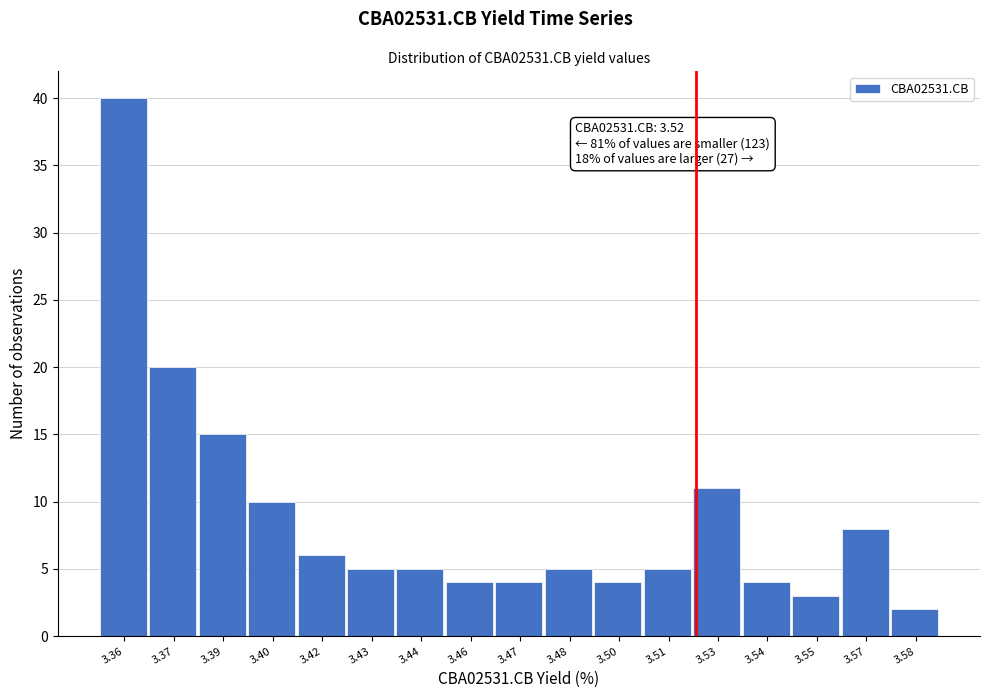

Reading right to left, extract all data points from this chart.

3.58=2	3.57=8	3.55=3	3.54=4	3.53=11	3.51=5	3.50=4	3.48=5	3.47=4	3.46=4	3.44=5	3.43=5	3.42=6	3.40=10	3.39=15	3.37=20	3.36=40